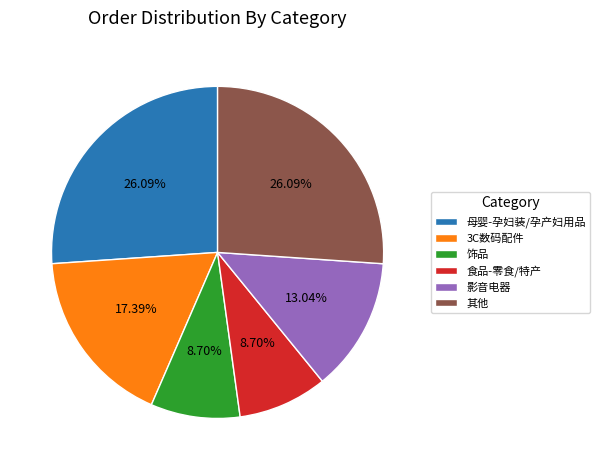

The 影音电器 slice represents 13% of the pie. True or false?

True